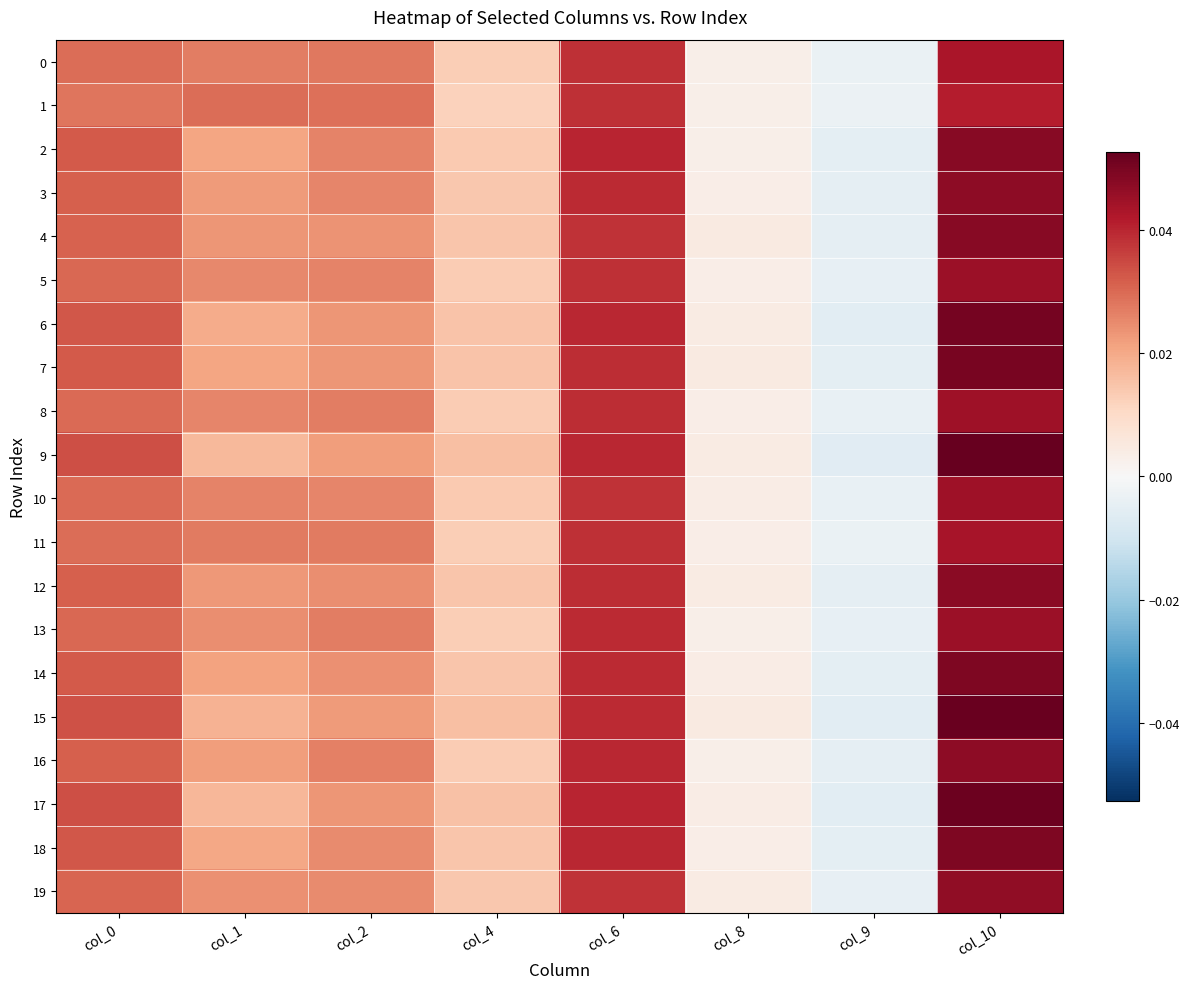

Between col_6 and col_8, which series saw the biggest shift?

2